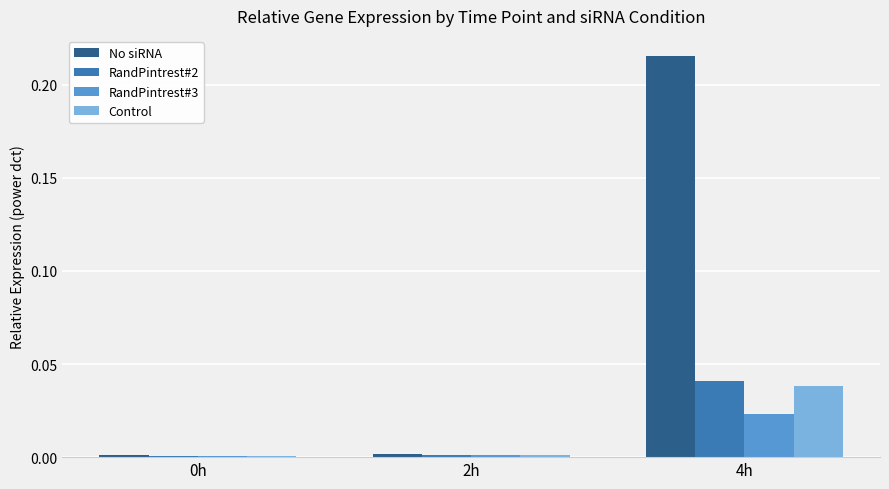

Is the value of Control at 4h greater than the value of RandPintrest#2 at 2h?

Yes